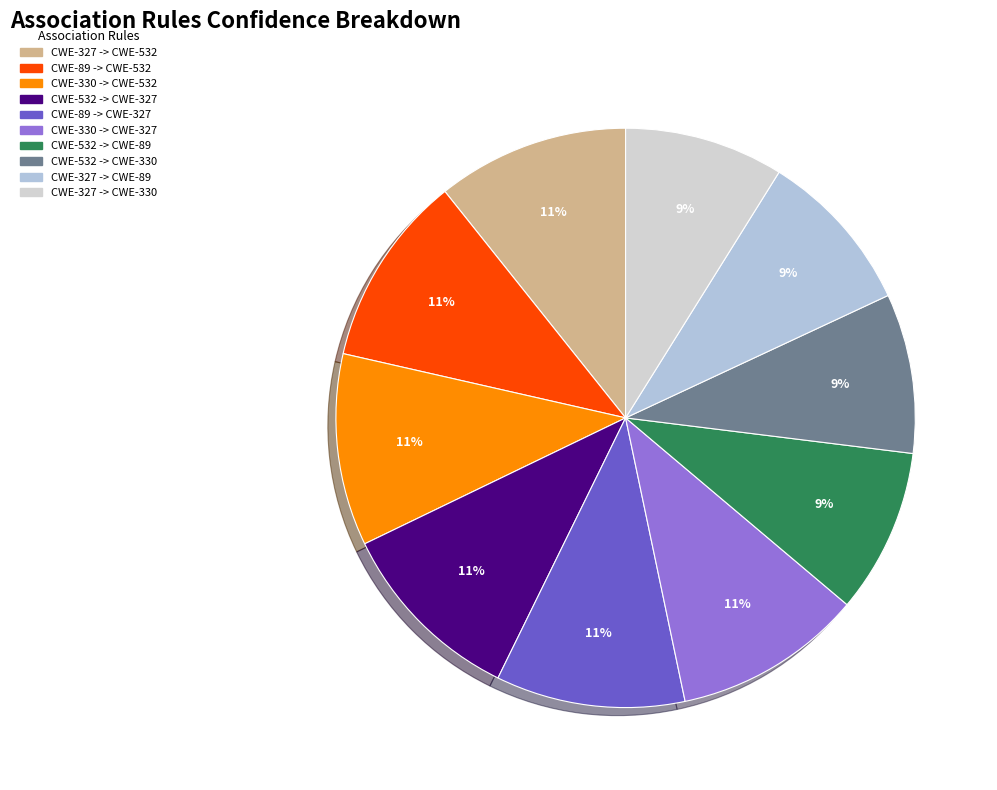

Which has a higher value, CWE-532 -> CWE-89 or CWE-327 -> CWE-532?

CWE-327 -> CWE-532